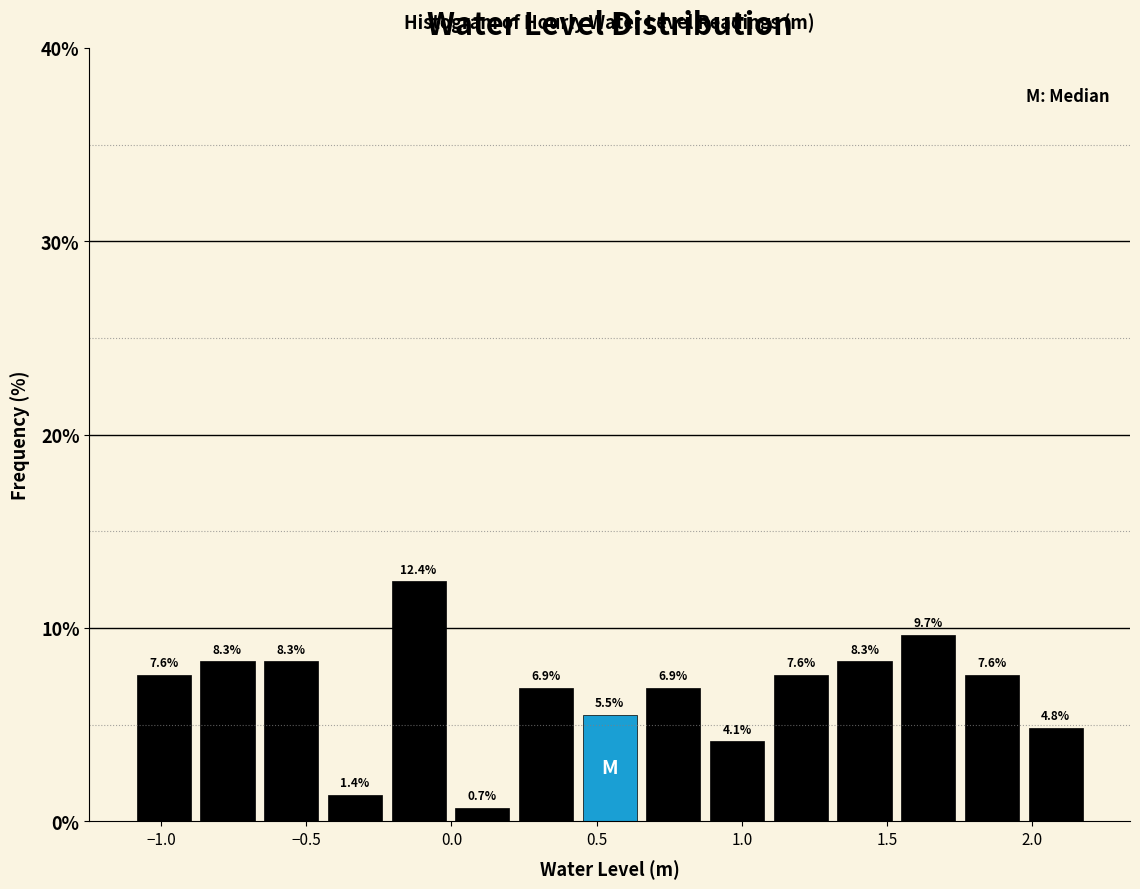

Reading left to right, list every bar in this chart as the range it spans on the x-axis followed by its height. The bar edges are not printed on the chart, so give them approximately, as read against the axis.

-1.10 to -0.90: 7.6
-0.90 to -0.65: 8.3
-0.65 to -0.45: 8.3
-0.45 to -0.20: 1.4
-0.20 to 0.00: 12.4
0.00 to 0.20: 0.7
0.20 to 0.45: 6.9
0.45 to 0.65: 5.5
0.65 to 0.85: 6.9
0.85 to 1.10: 4.1
1.10 to 1.30: 7.6
1.30 to 1.55: 8.3
1.55 to 1.75: 9.7
1.75 to 1.95: 7.6
1.95 to 2.20: 4.8